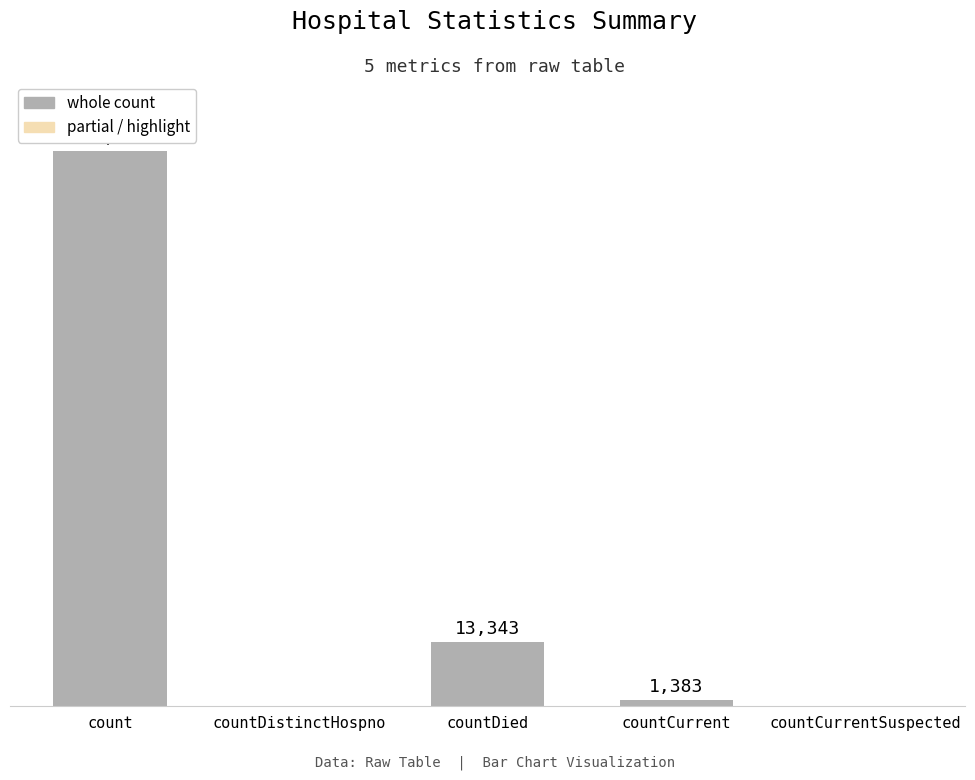

Where is the data nearest to the value 57689?

countDied